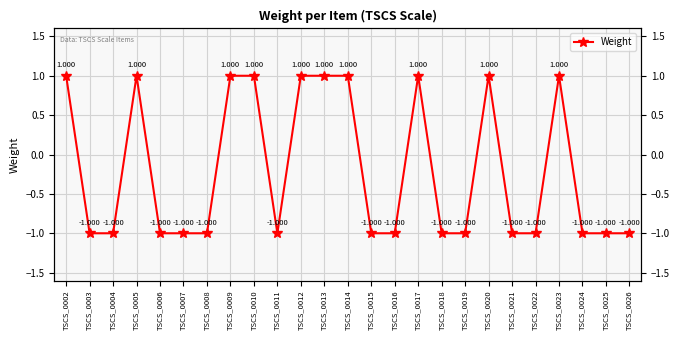

How many data points are above -1?

10